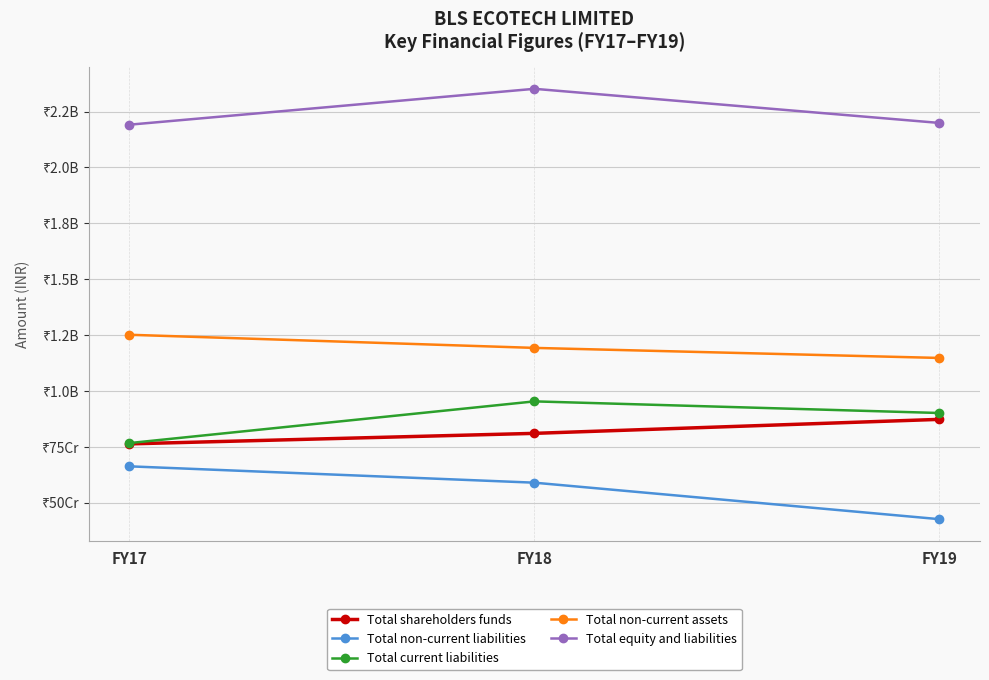

Does the chart have visible grid lines?

Yes